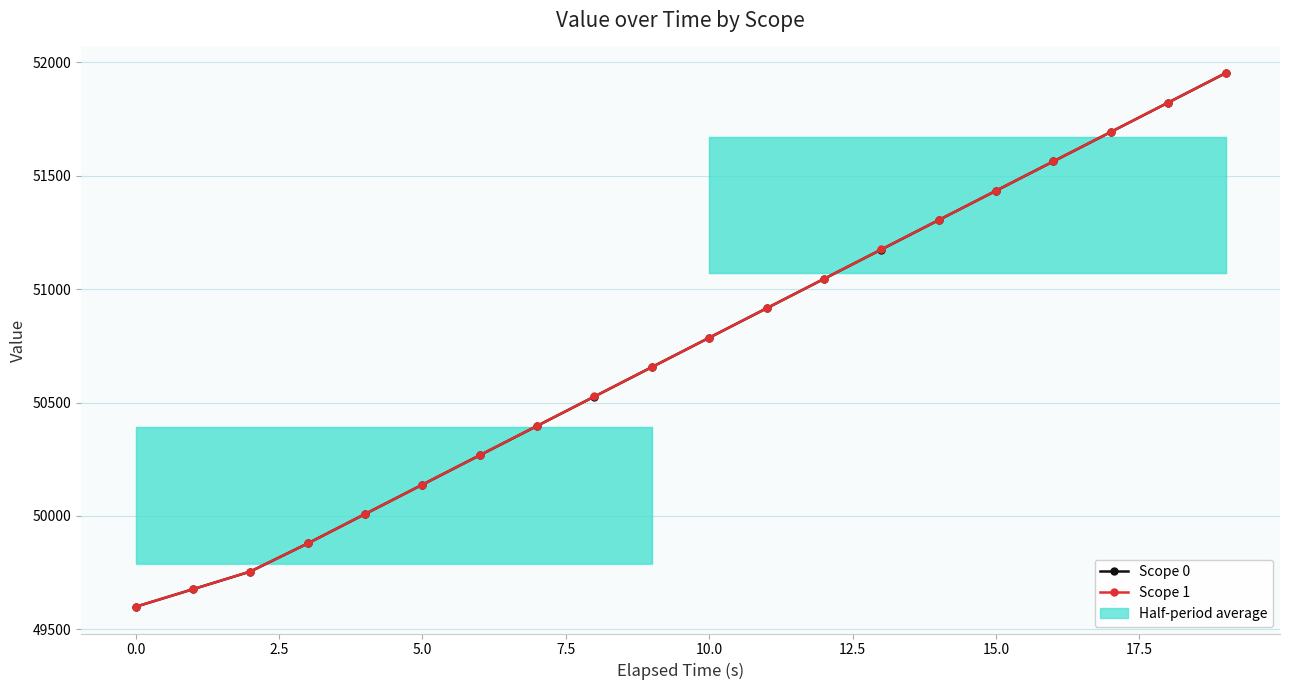

What is the difference between the second highest and minimum values in the Scope 1 series?

2223.7